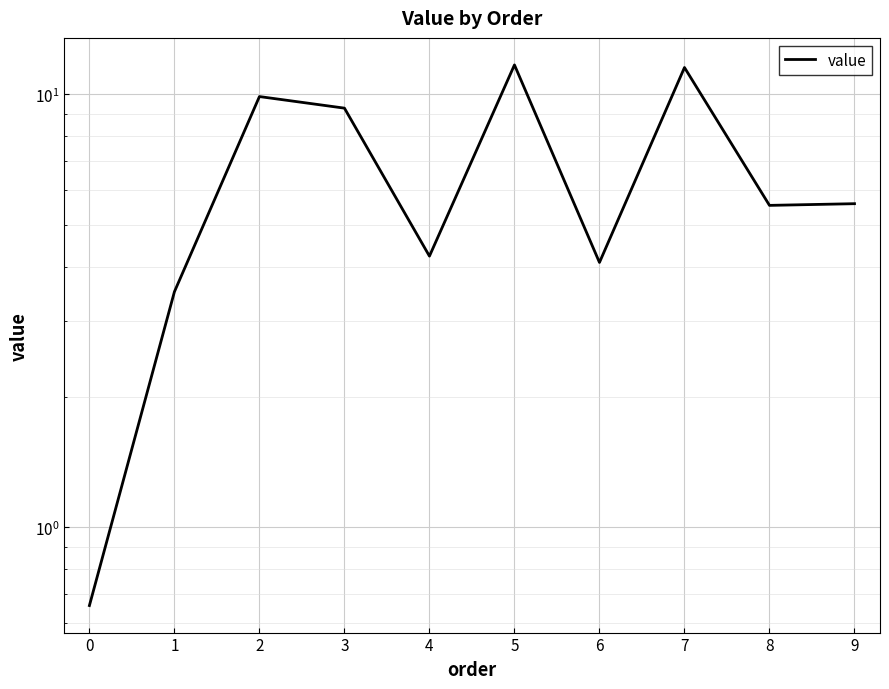

Reading left to right, transcribe all the data shown in this chart.

0=0.7	1=3.5	2=9.9	3=9.3	4=4.2	5=11.7	6=4.1	7=11.5	8=5.5	9=5.6